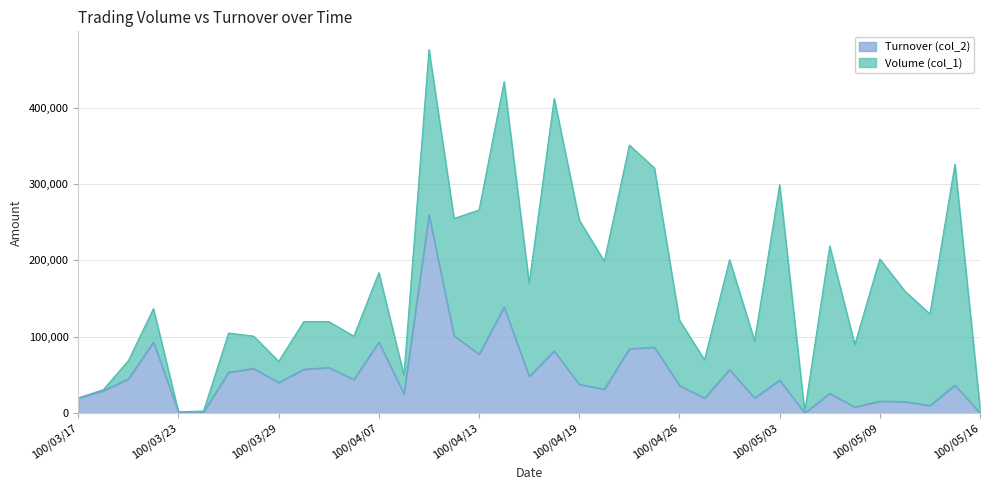

How many data points in Volume (col_1) are above 130000?

18